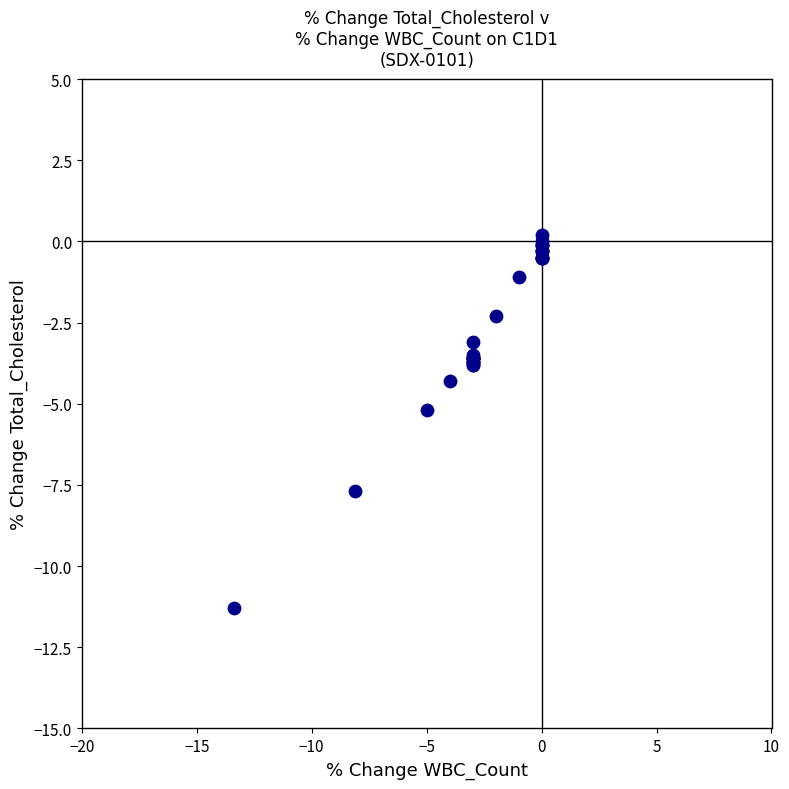

What Y value in the scatter plot is closest to -5?

-5.2